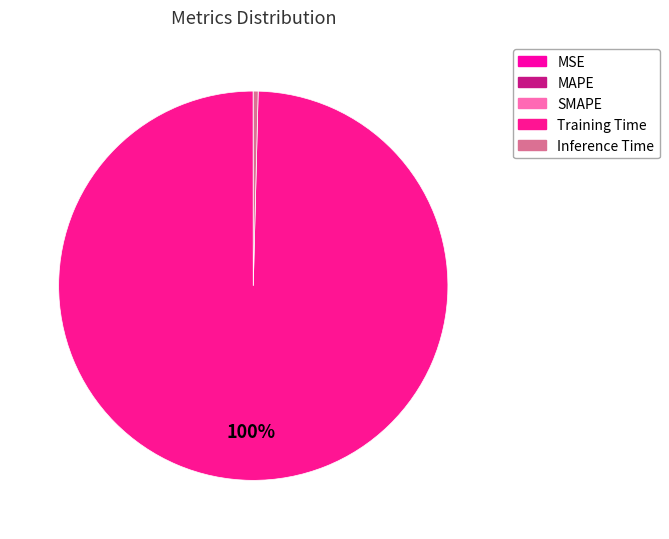

True or false: MSE accounts for 1% of the total.

False